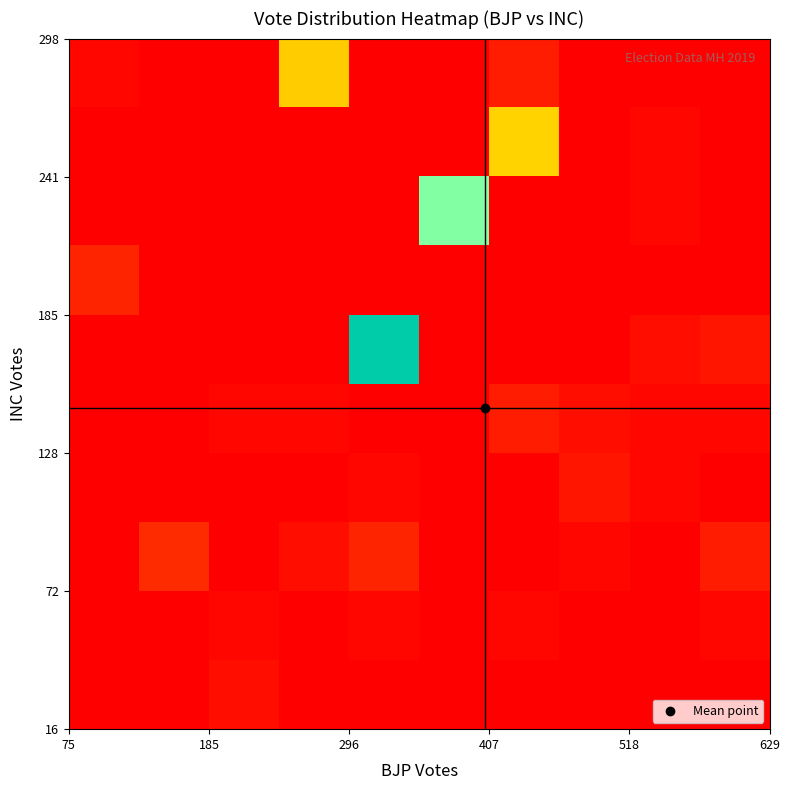

What is the greatest value displayed?

81